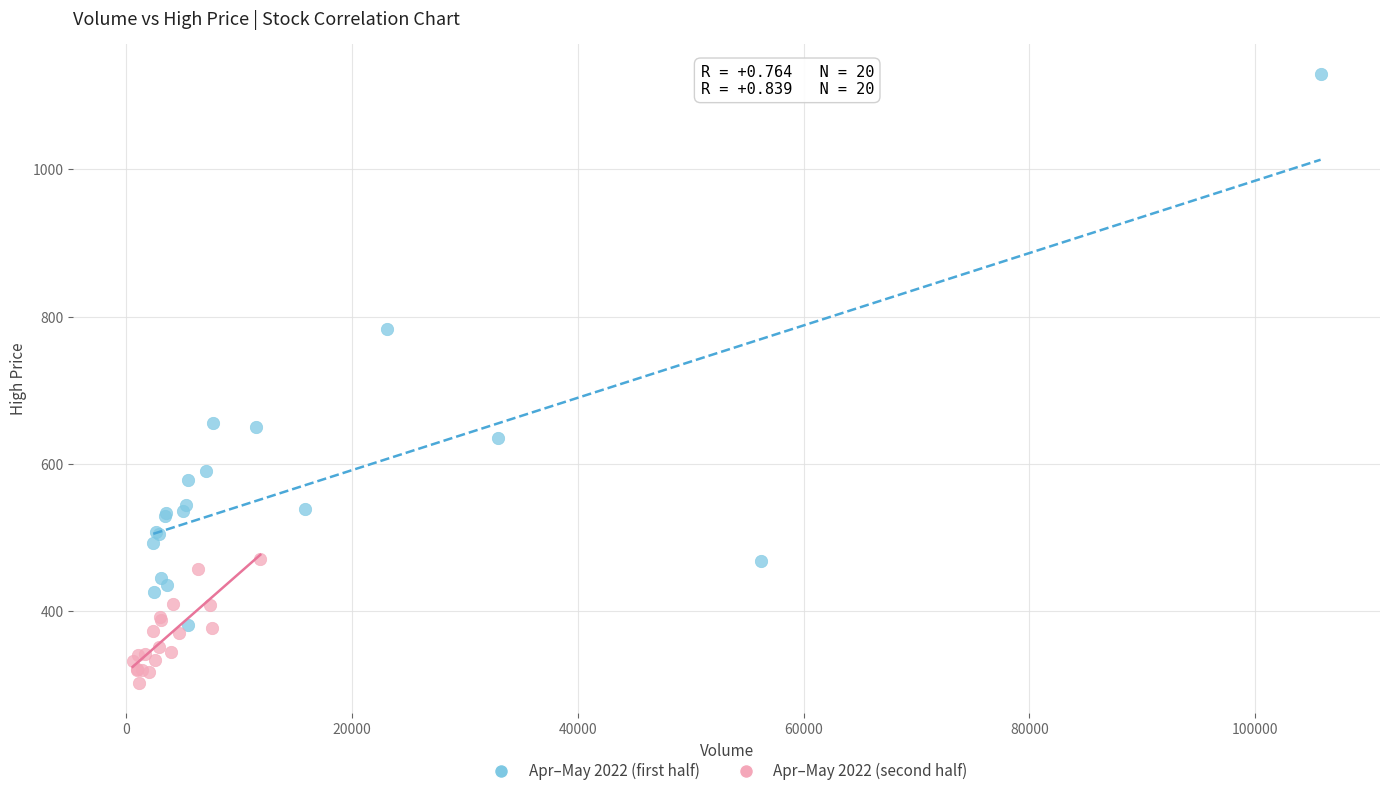

Which series reaches the maximum Y coordinate?

Apr–May 2022 (first half)